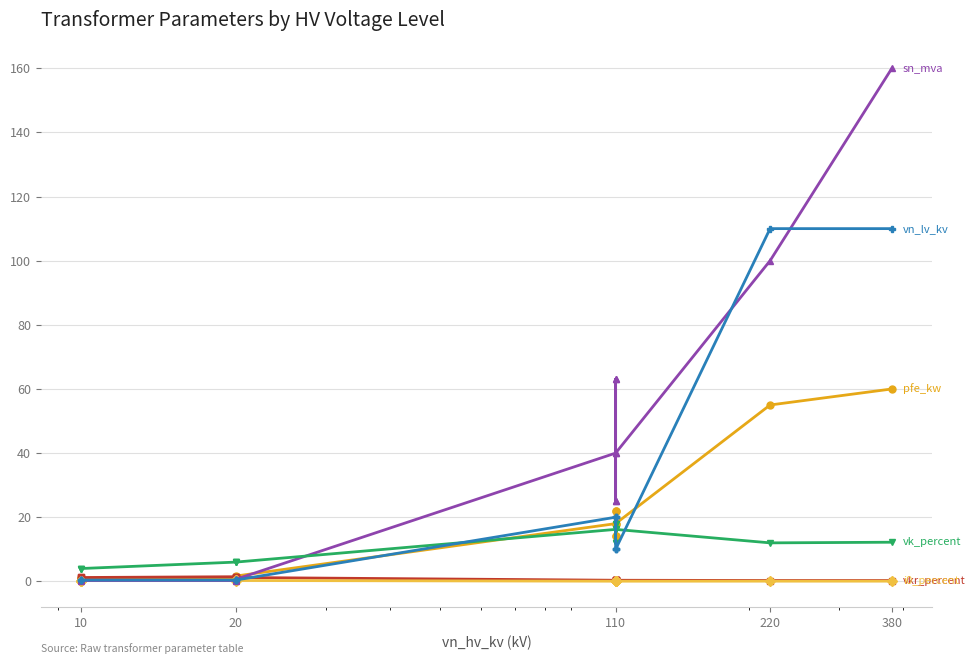

What is the label of the 9th point from the right?

5